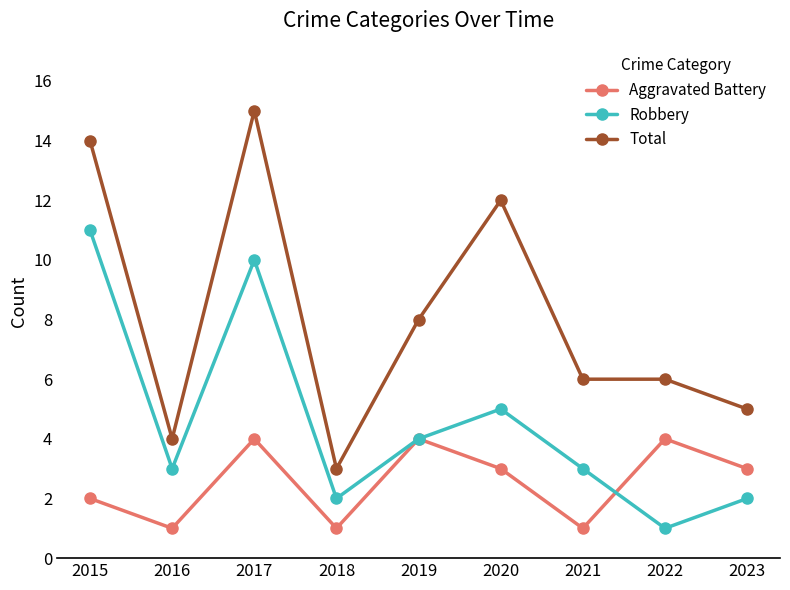

Which series has the largest range (max minus min)?

Total